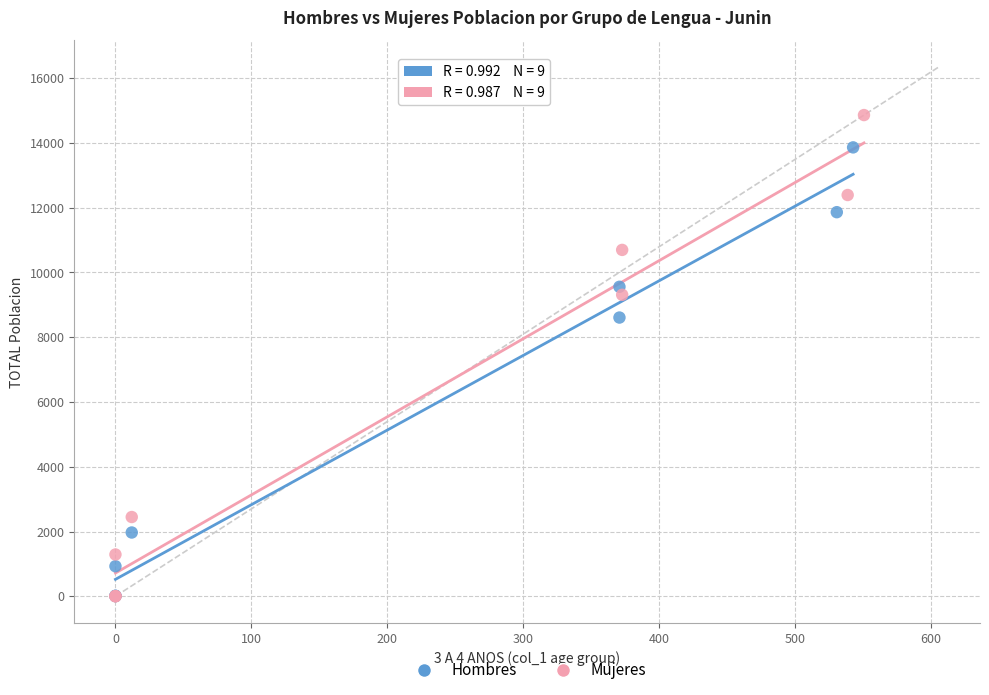

Which series has the widest spread of Y values?

Mujeres